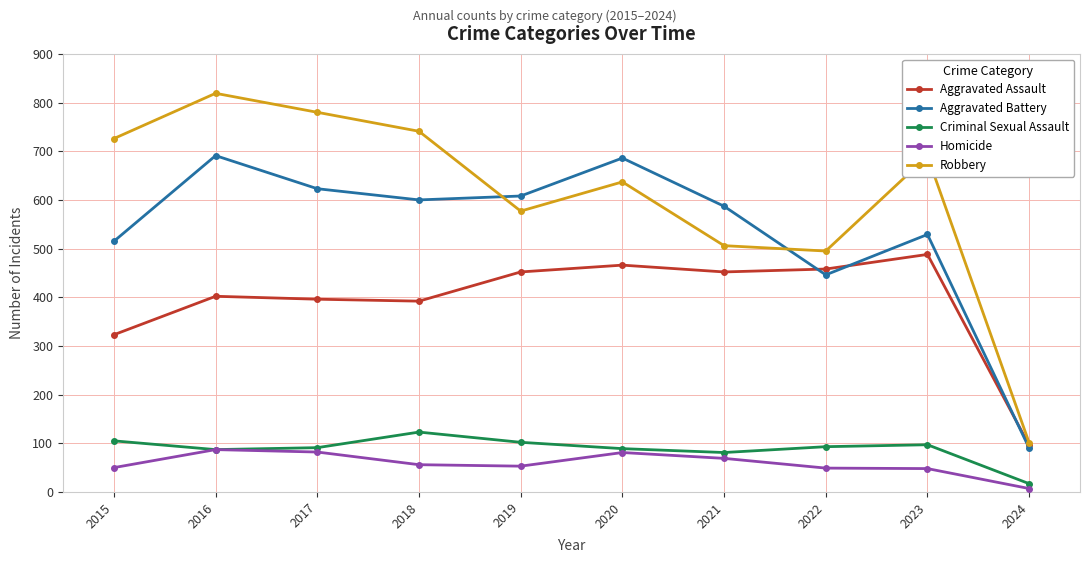

The Aggravated Assault series shows 323 at 2015. True or false?

True